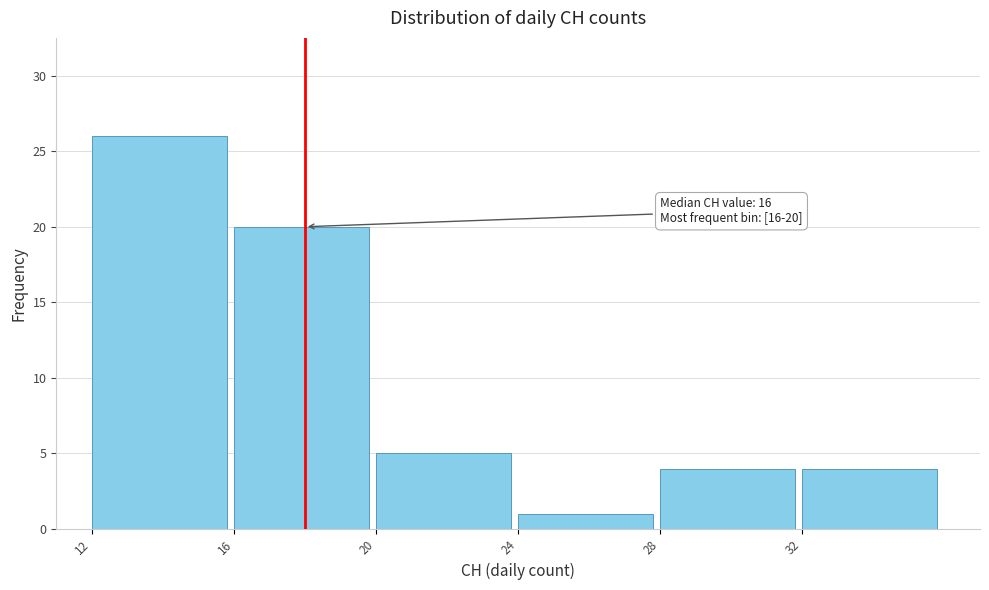

Which range on the x-axis has the tallest bar?

12 to 16